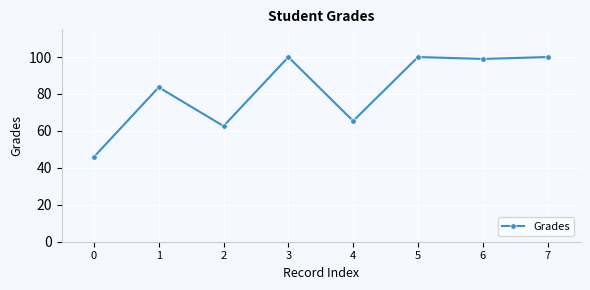

Is it true that the value at 6 is 65.8?

False